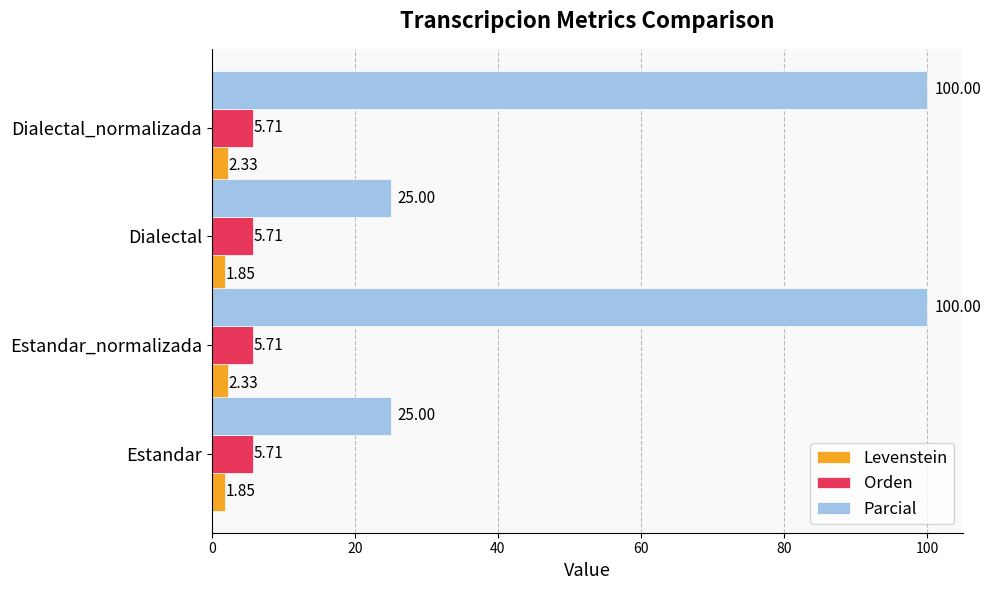

Rank the series by their maximum value, from lowest to highest.

Levenstein, Orden, Parcial